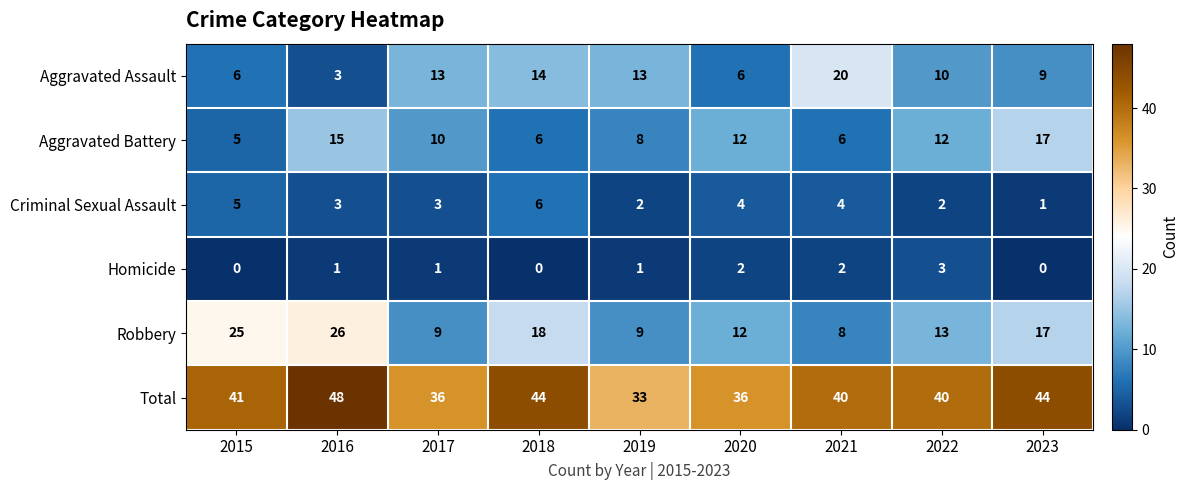

True or false: Homicide has a value of 2 at 2019.

False